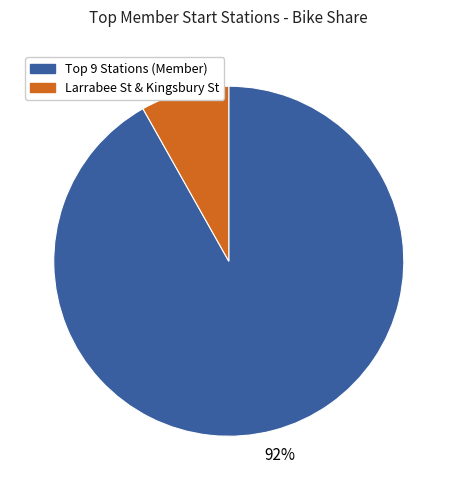

Count the number of slices in the pie.

2